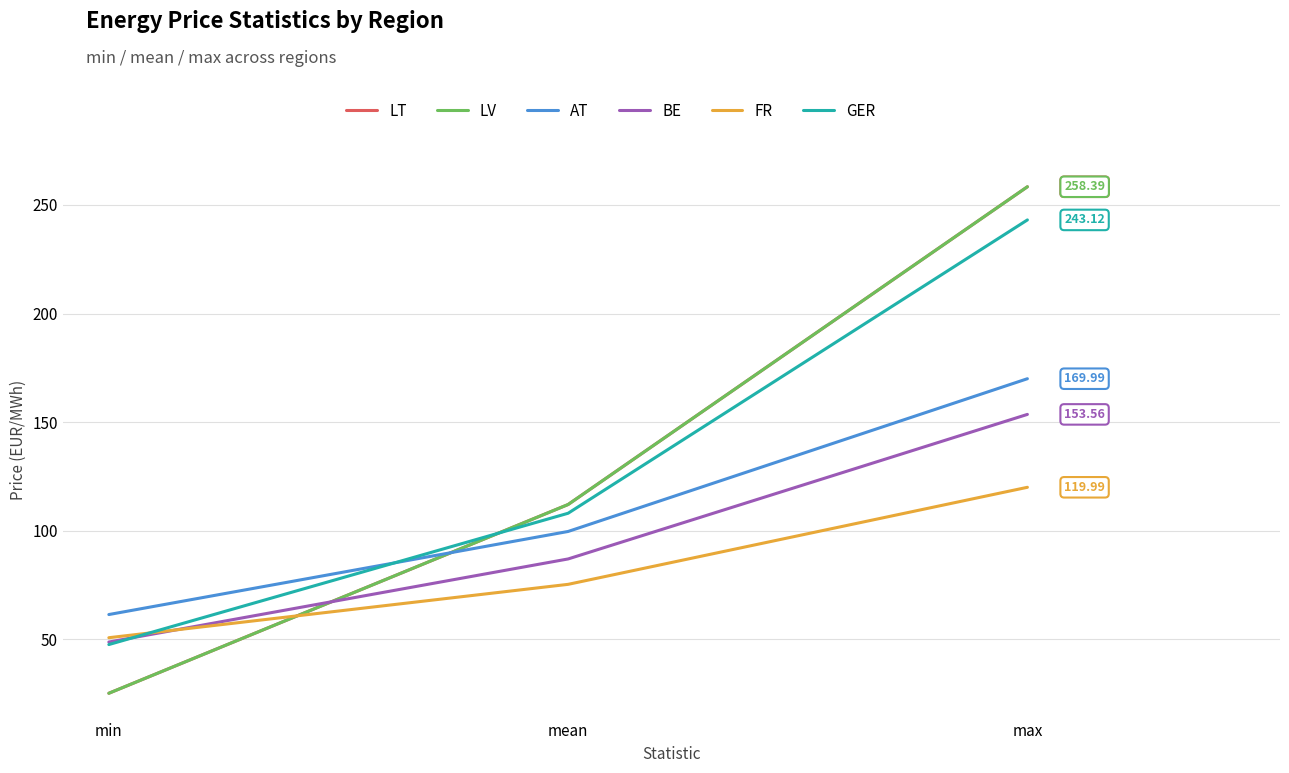

Does the chart have visible grid lines?

Yes